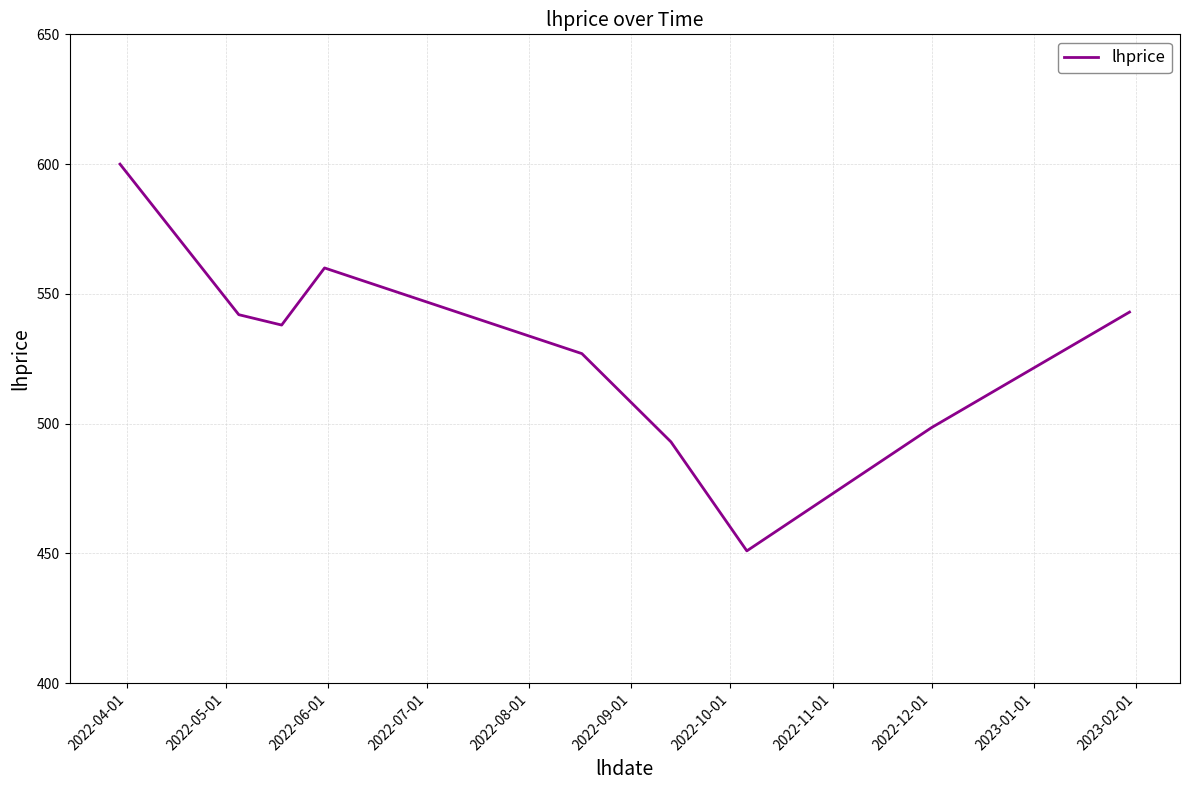

What is the minimum value shown in the chart?

451.0